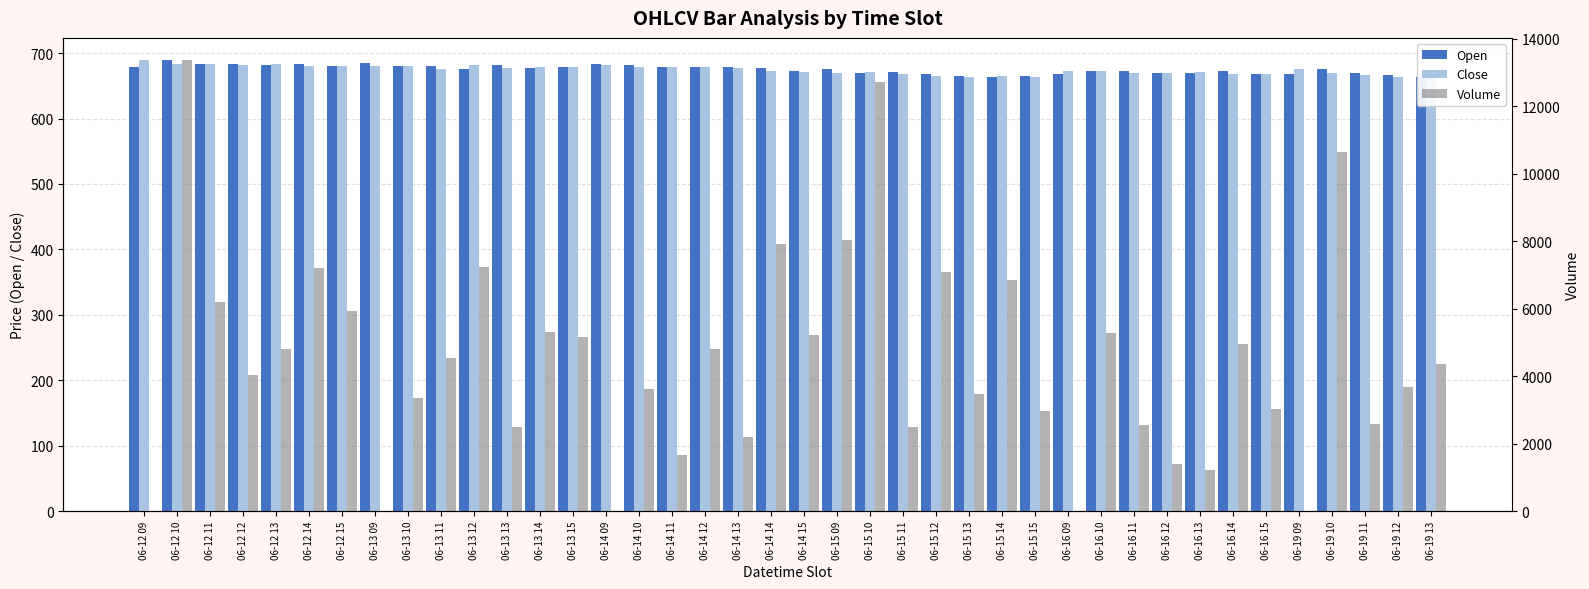

List the labels in order of Volume value, largest first.

06-12 10, 06-15 10, 06-19 10, 06-15 09, 06-14 14, 06-13 12, 06-12 14, 06-15 12, 06-15 14, 06-12 11, 06-12 15, 06-13 14, 06-16 10, 06-14 15, 06-13 15, 06-16 14, 06-14 12, 06-12 13, 06-13 11, 06-19 13, 06-12 12, 06-19 12, 06-14 10, 06-15 13, 06-13 10, 06-16 15, 06-15 15, 06-19 11, 06-16 11, 06-15 11, 06-13 13, 06-14 13, 06-14 11, 06-16 12, 06-16 13, 06-12 09, 06-13 09, 06-14 09, 06-16 09, 06-19 09